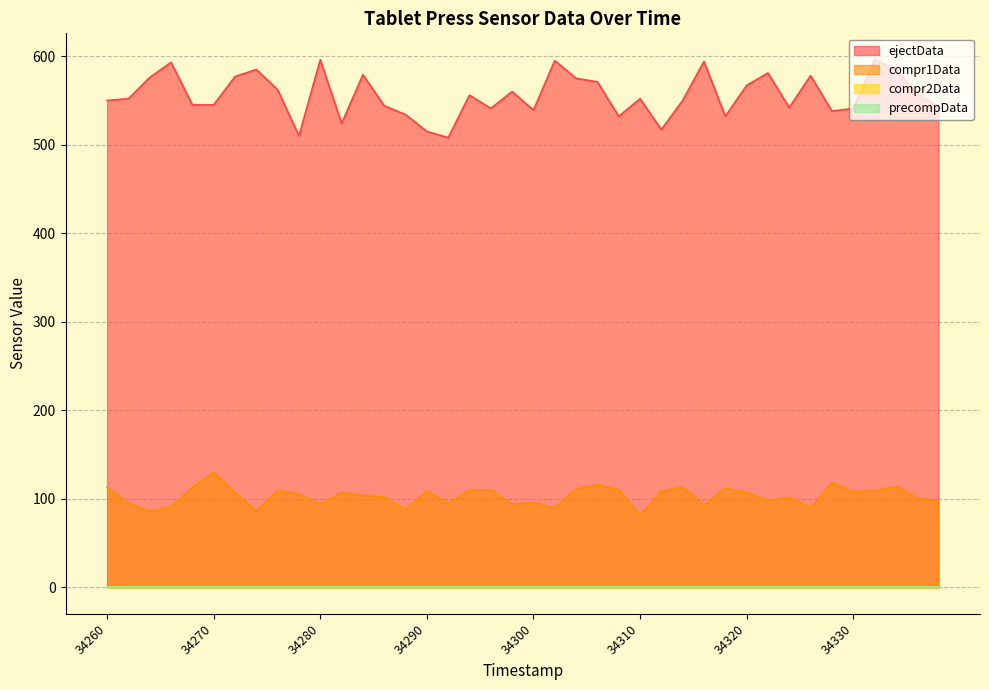

Does the chart display data point markers on the line(s)?

No